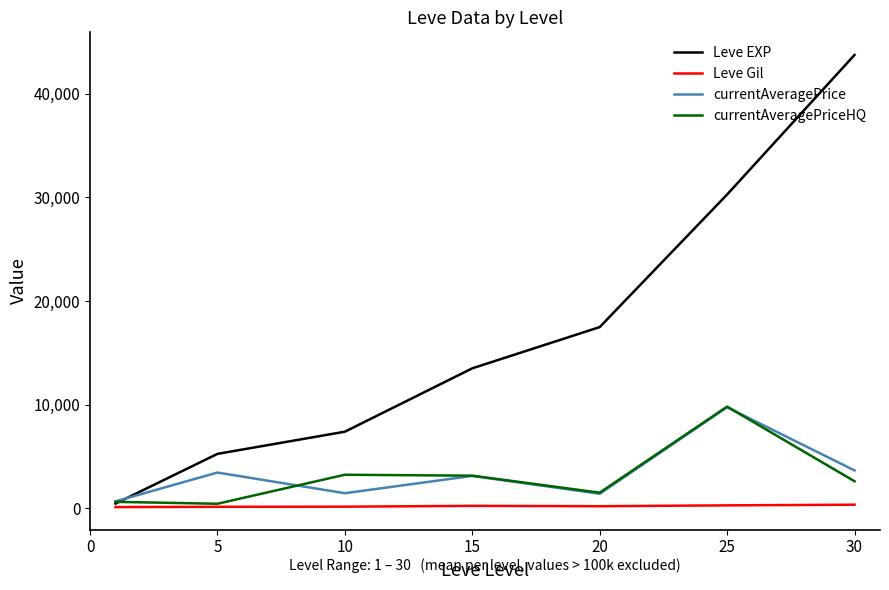

Which series has the widest spread of values?

Leve EXP